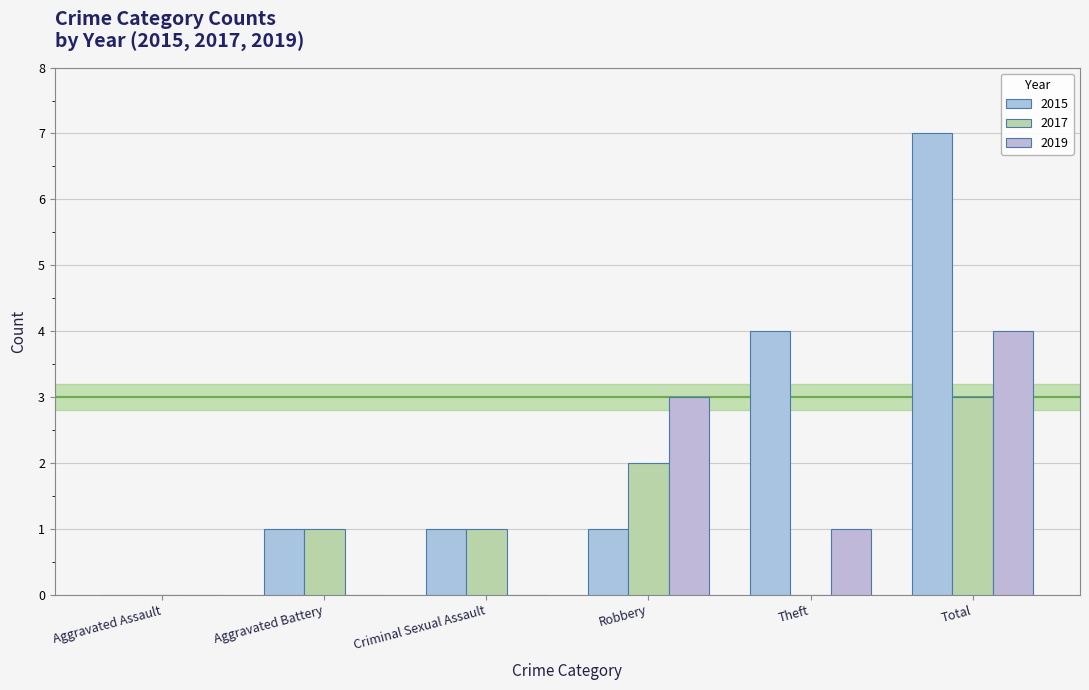

Reading right to left, transcribe all the data shown in this chart.

2015: Total=7	Theft=4	Robbery=1	Criminal Sexual Assault=1	Aggravated Battery=1	Aggravated Assault=0
2017: Total=3	Theft=0	Robbery=2	Criminal Sexual Assault=1	Aggravated Battery=1	Aggravated Assault=0
2019: Total=4	Theft=1	Robbery=3	Criminal Sexual Assault=0	Aggravated Battery=0	Aggravated Assault=0